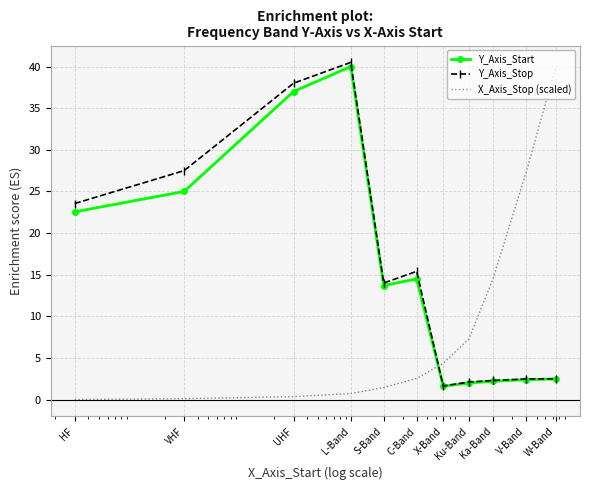

Which series ends up on top after the final intersection of X_Axis_Stop (scaled) and Y_Axis_Start?

X_Axis_Stop (scaled)